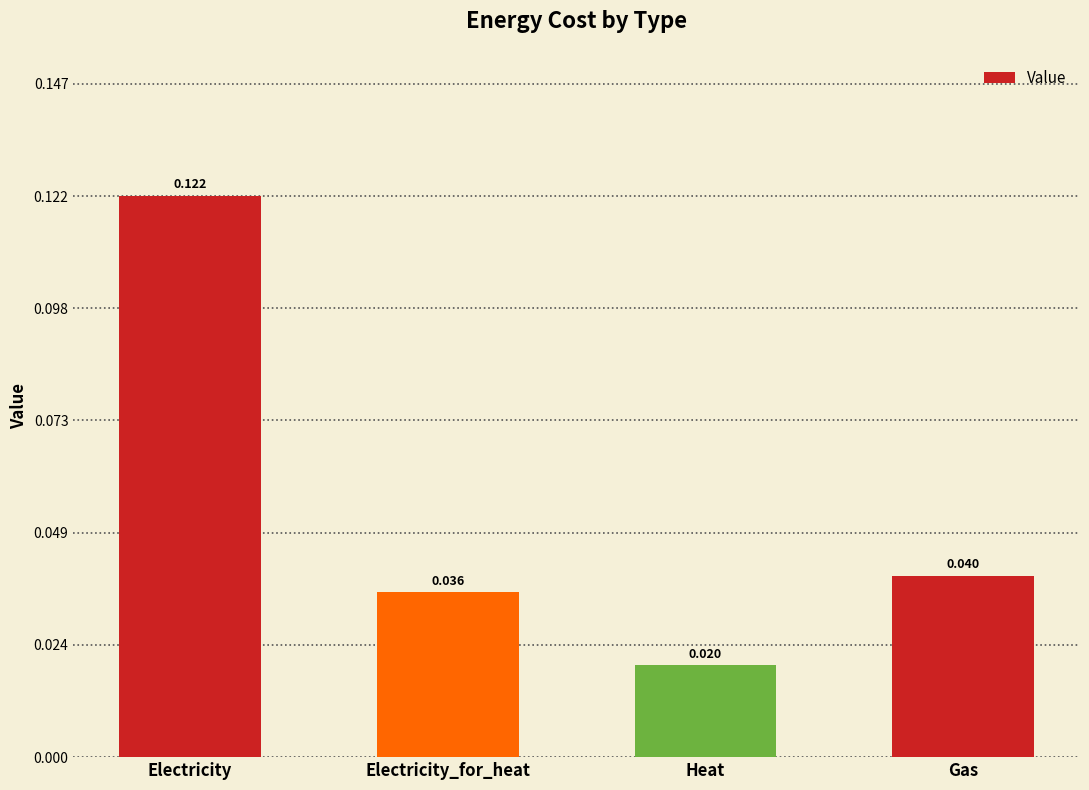

Which category has the lowest value across all series?

Heat